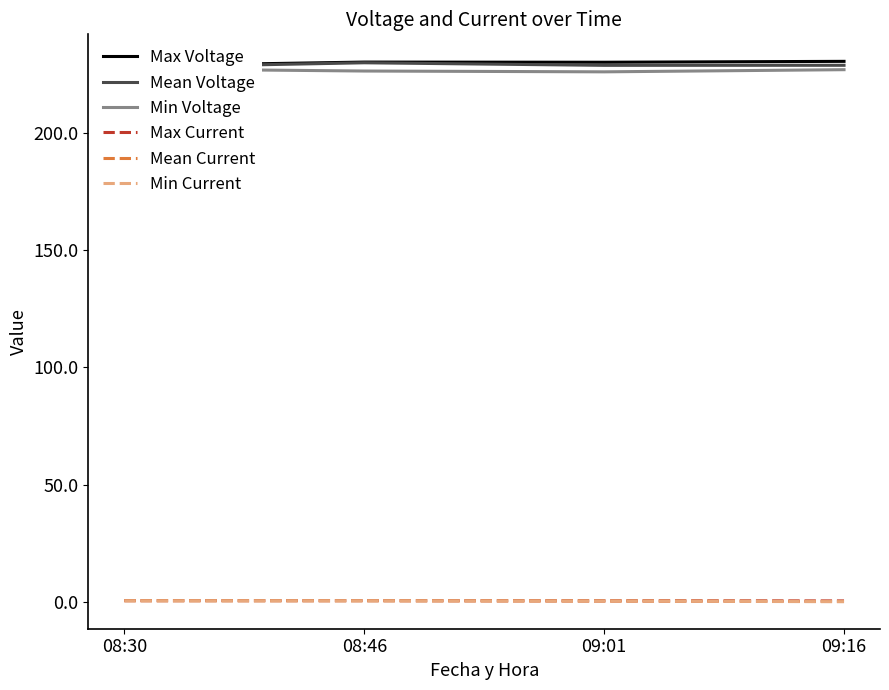

Does the chart display data point markers on the line(s)?

No